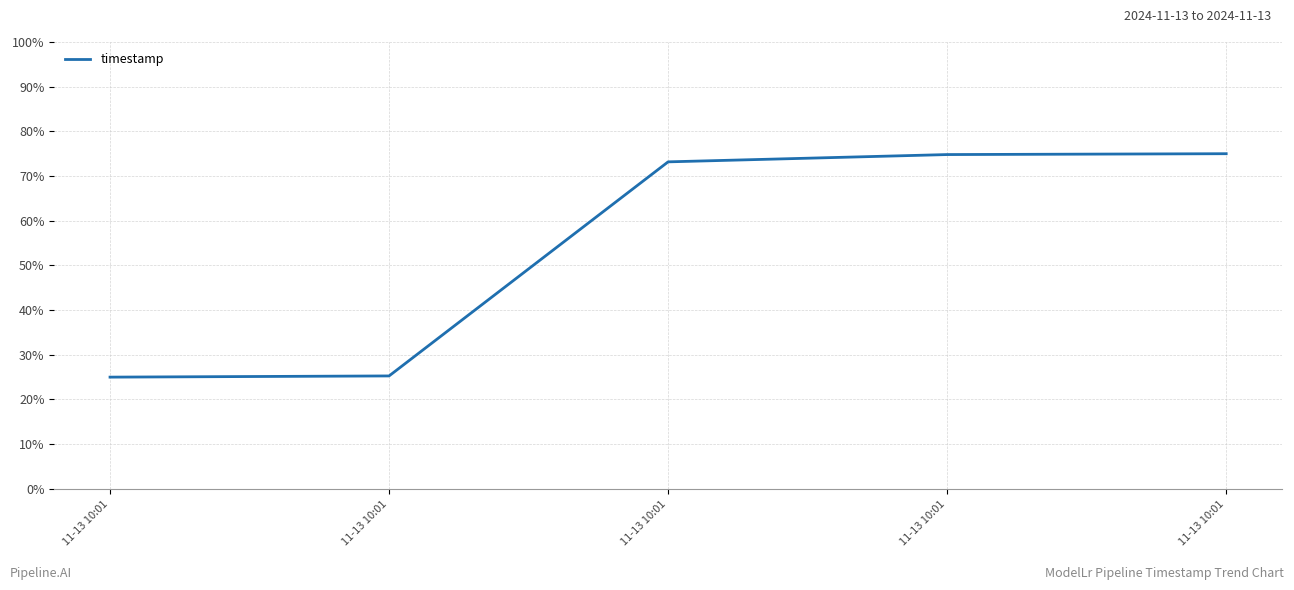

List the labels in order of value, largest first.

11-13 10:01, 11-13 10:01, 11-13 10:01, 11-13 10:01, 11-13 10:01